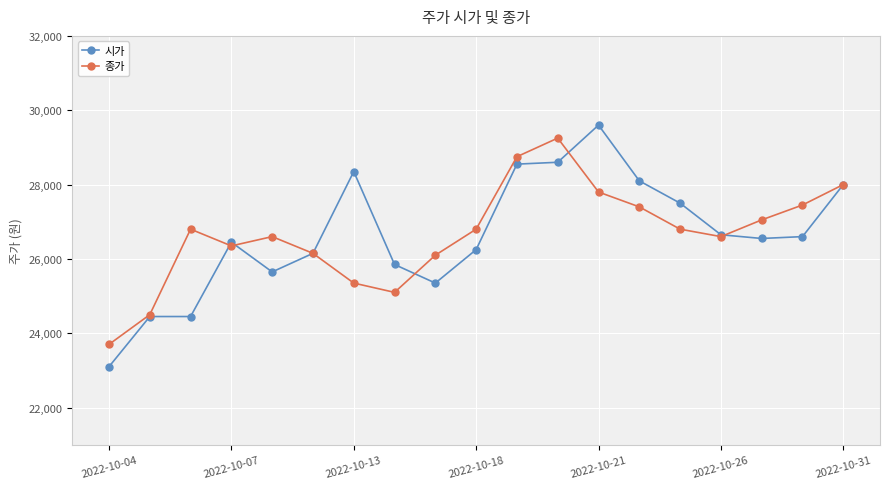

Which series has the widest spread of values?

시가